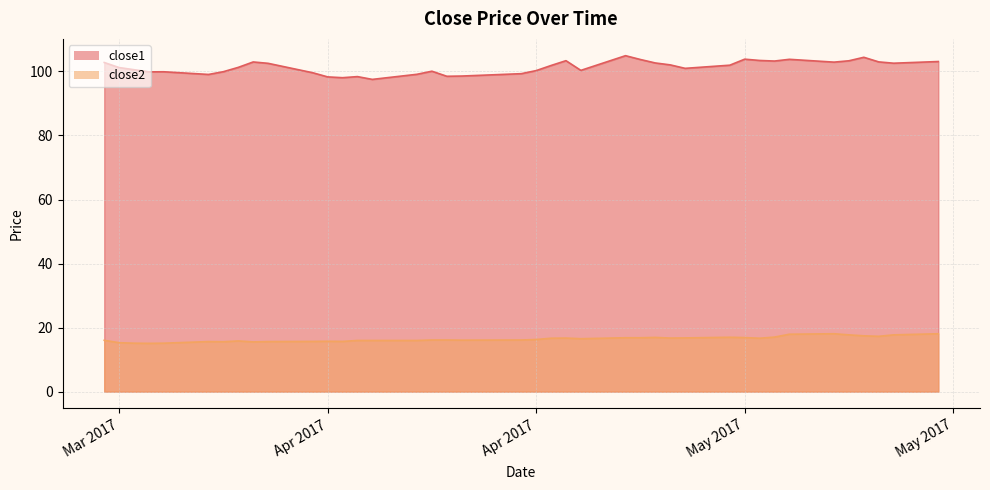

Rank the categories by close1 value from highest to lowest.

2017-04-24, 2017-05-10, 2017-05-02, 2017-05-05, 2017-04-25, 2017-05-03, 2017-04-20, 2017-05-09, 2017-05-04, 2017-05-15, 2017-05-11, 2017-03-30, 2017-05-08, 2017-03-20, 2017-04-26, 2017-05-12, 2017-03-31, 2017-04-27, 2017-05-01, 2017-04-19, 2017-03-29, 2017-03-21, 2017-04-28, 2017-03-22, 2017-04-21, 2017-04-18, 2017-04-11, 2017-03-28, 2017-03-24, 2017-03-23, 2017-04-03, 2017-04-17, 2017-04-10, 2017-03-27, 2017-04-13, 2017-04-12, 2017-04-06, 2017-04-04, 2017-04-05, 2017-04-07